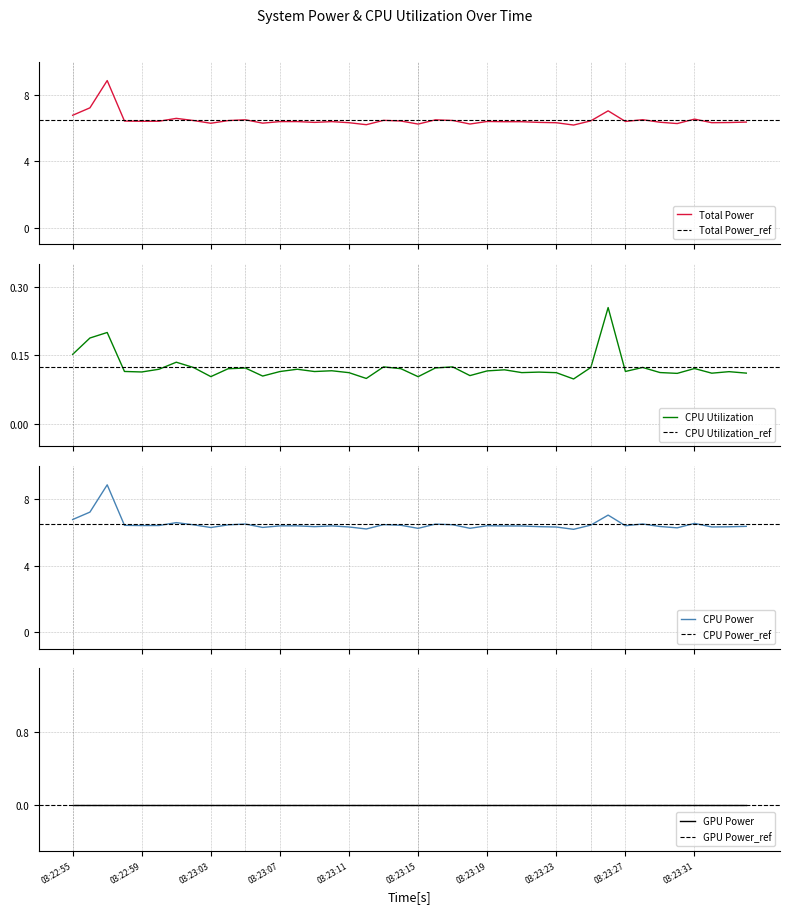

True or false: CPU Utilization has more than 2 interior local peaks.

True